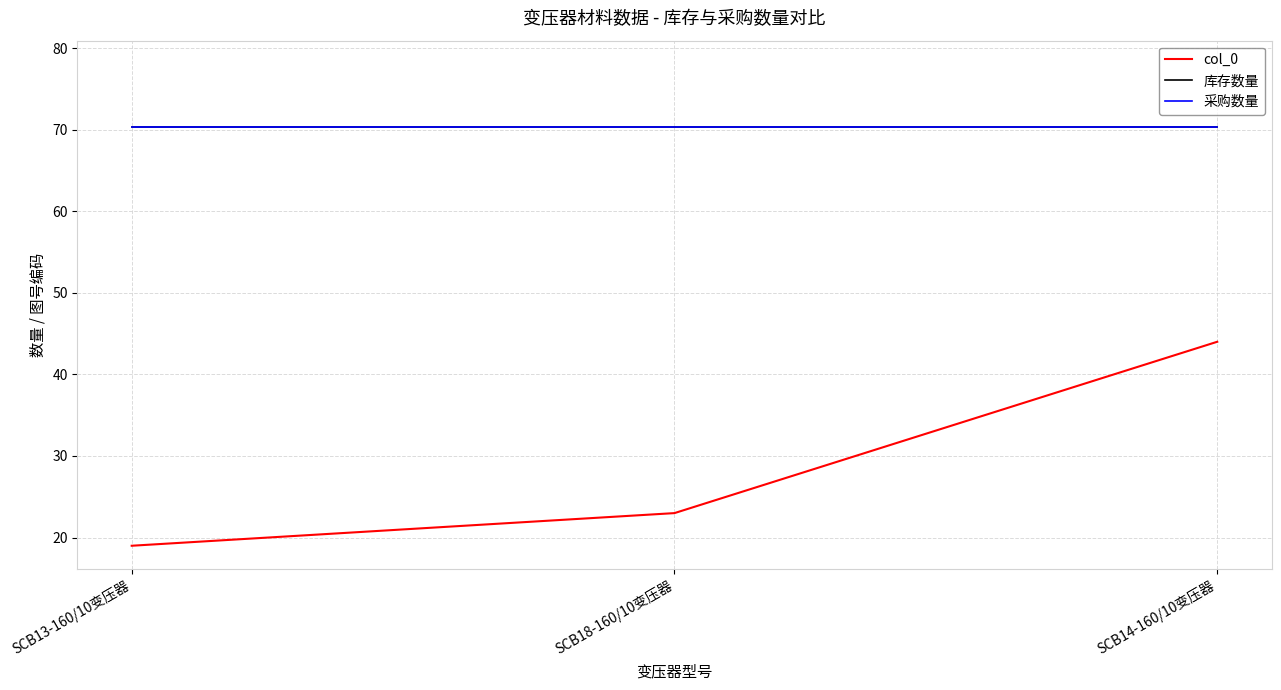

Does the chart have visible grid lines?

Yes